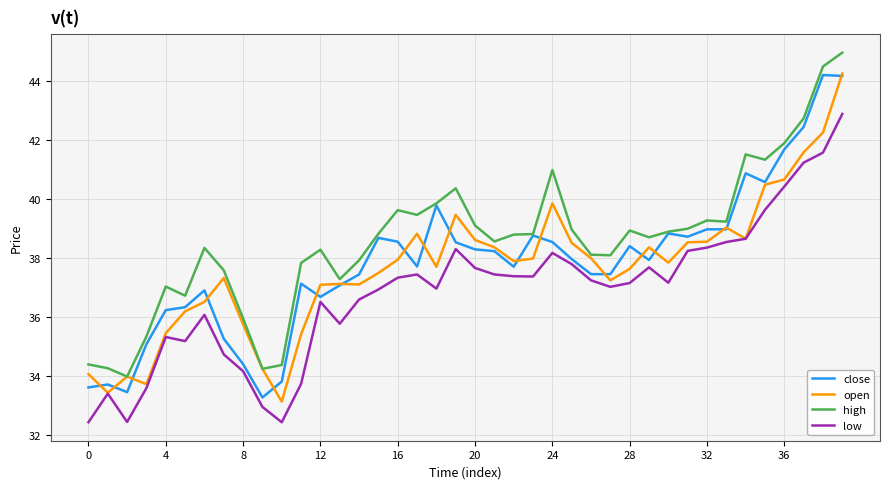

True or false: high and low intersect in this chart.

False